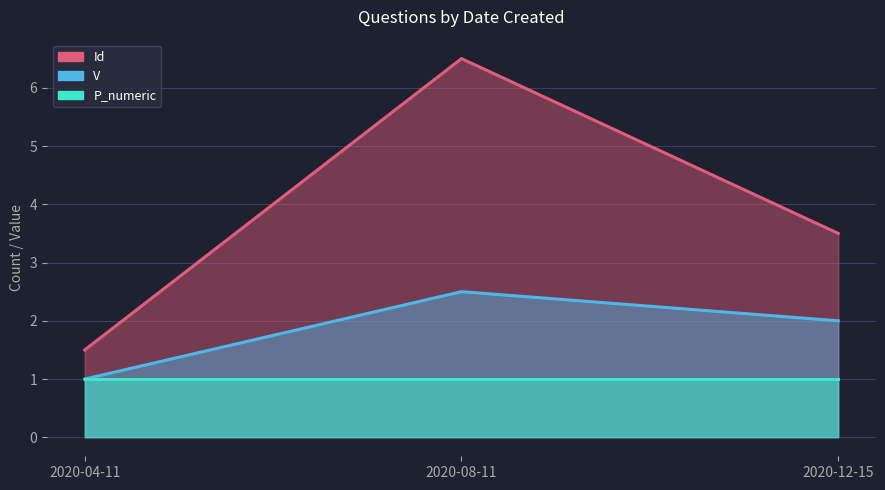

Which category has the lowest value in the Id series?

2020-04-11